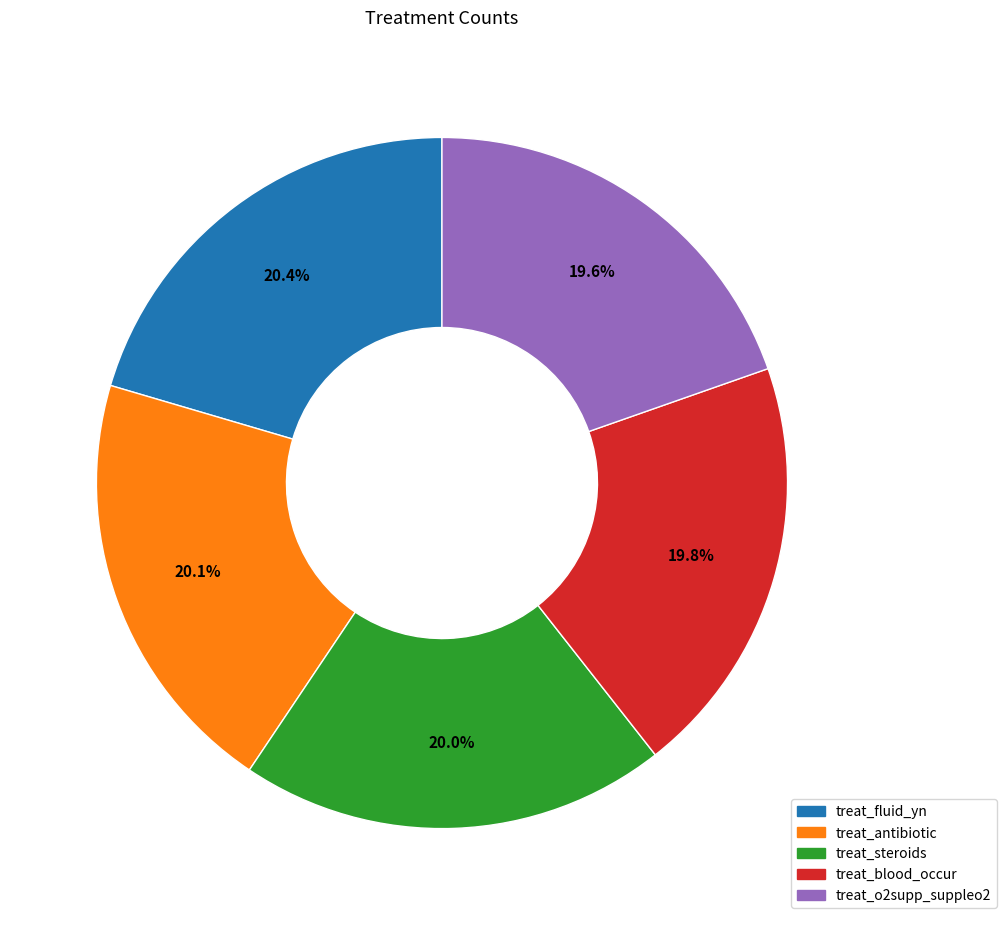

How much of the chart is everything except treat_antibiotic?

79.9%